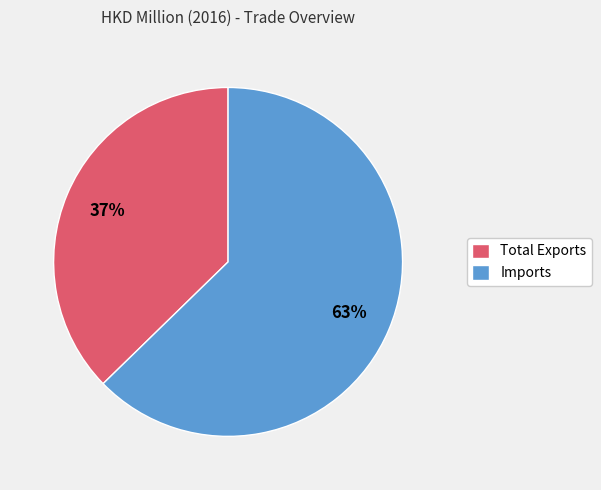

To the nearest percent, what percentage of the pie is Total Exports?

37%